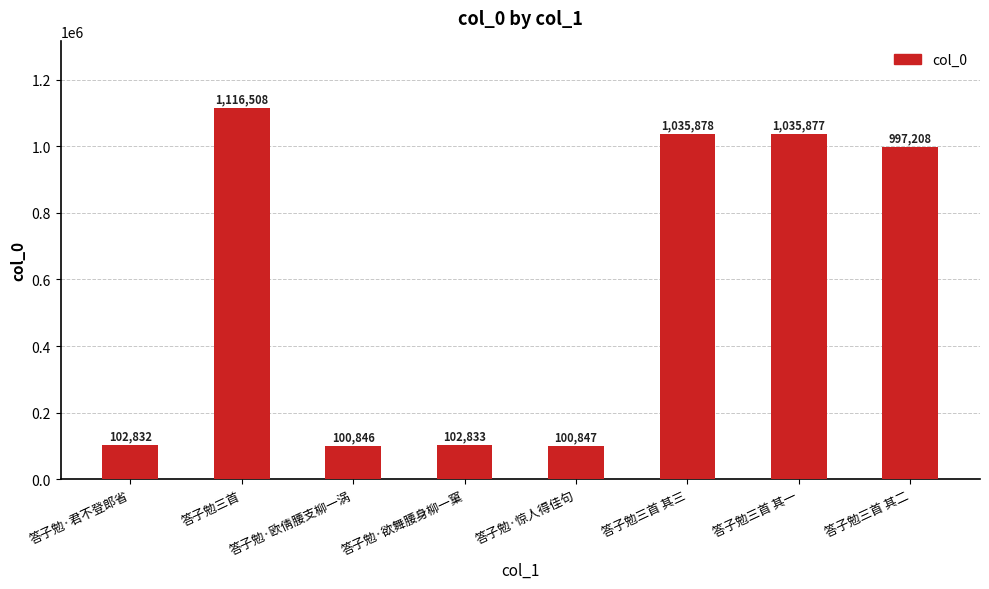

The chart shows a value of 100846 at 答子勉·欧倩腰支柳一涡. True or false?

True